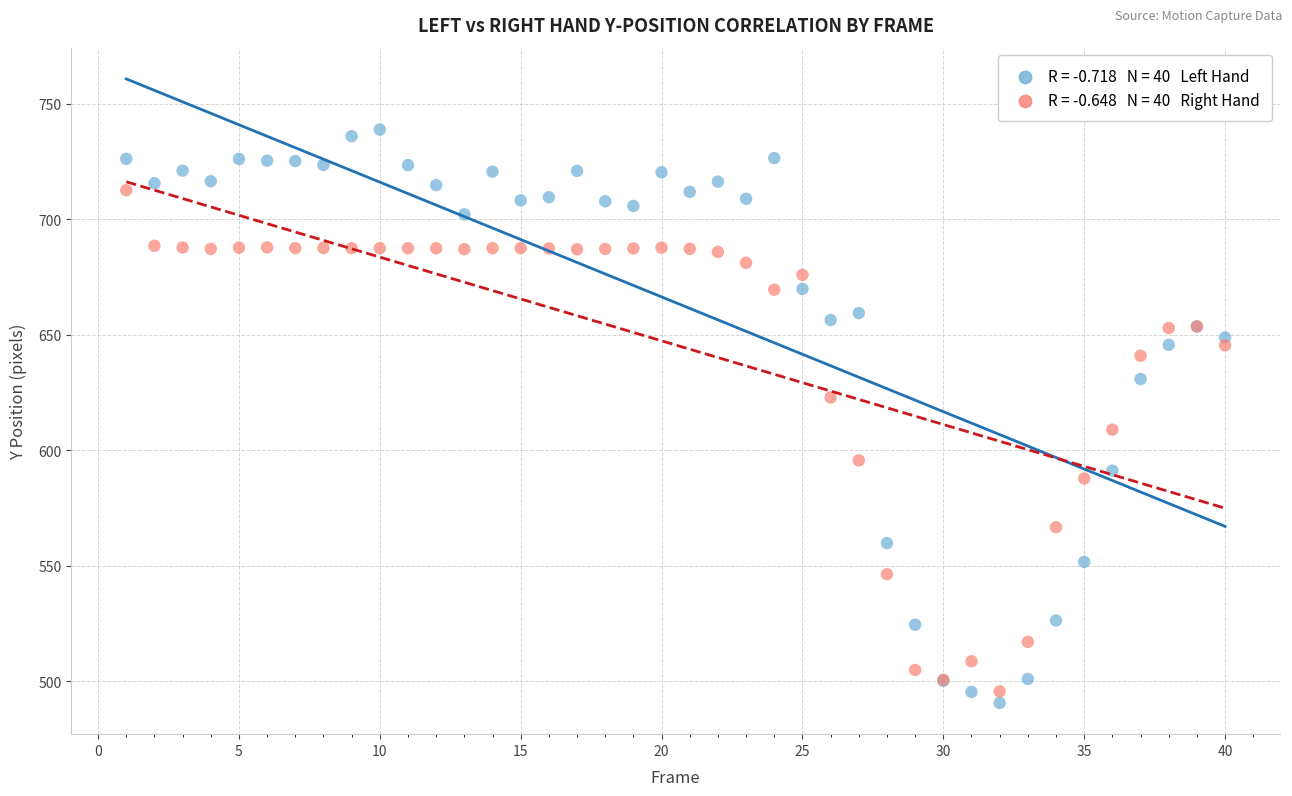

Across all series, what Y value is closest to 614?

608.8